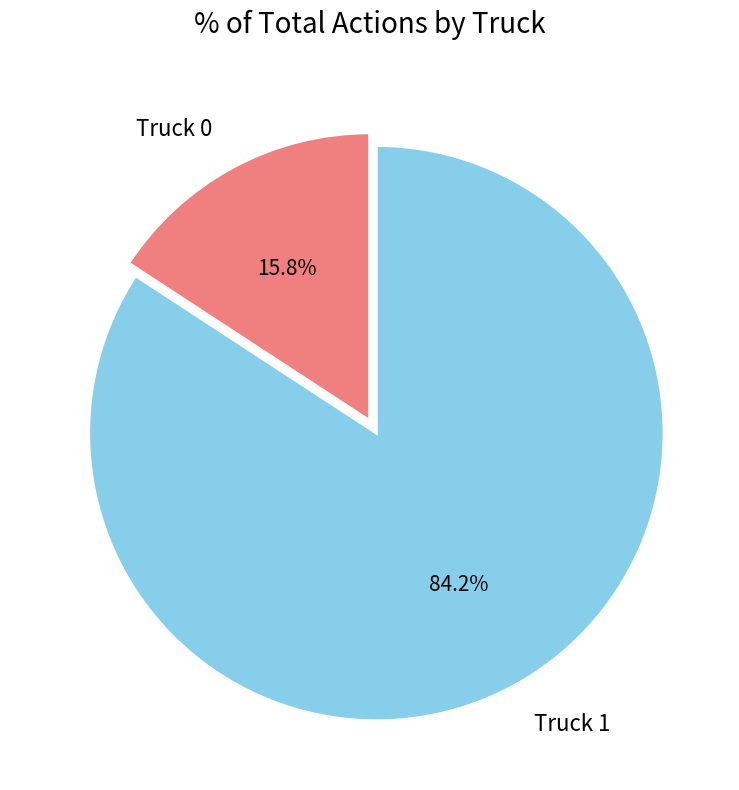

The Truck 0 slice represents 8% of the pie. True or false?

False